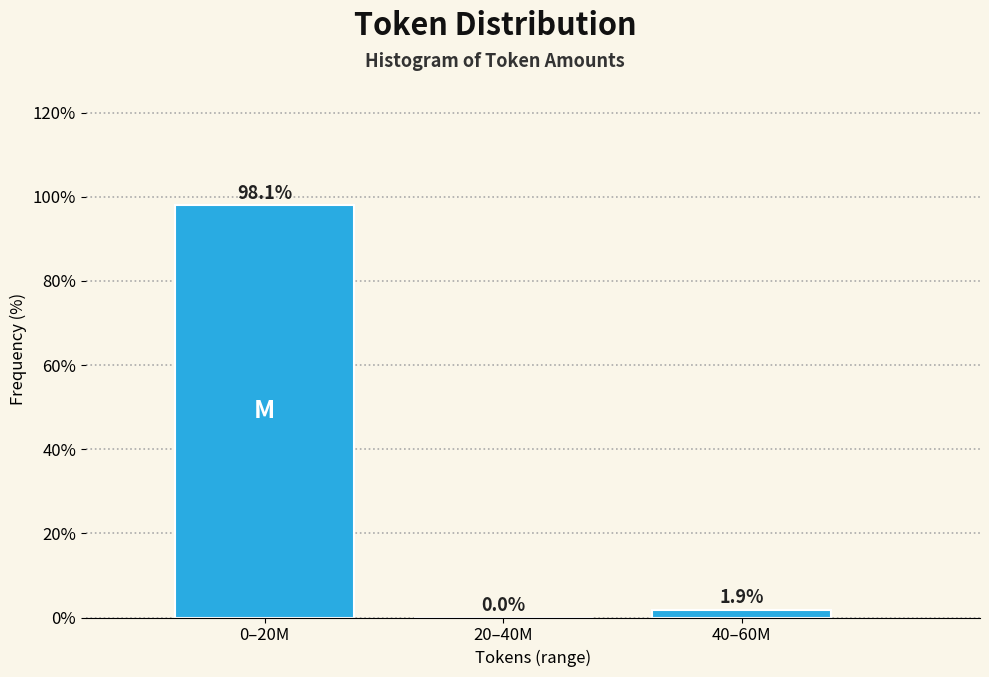

Reading left to right, list all the values displayed in this chart.

0–20M=98.1	20–40M=0.0	40–60M=1.9